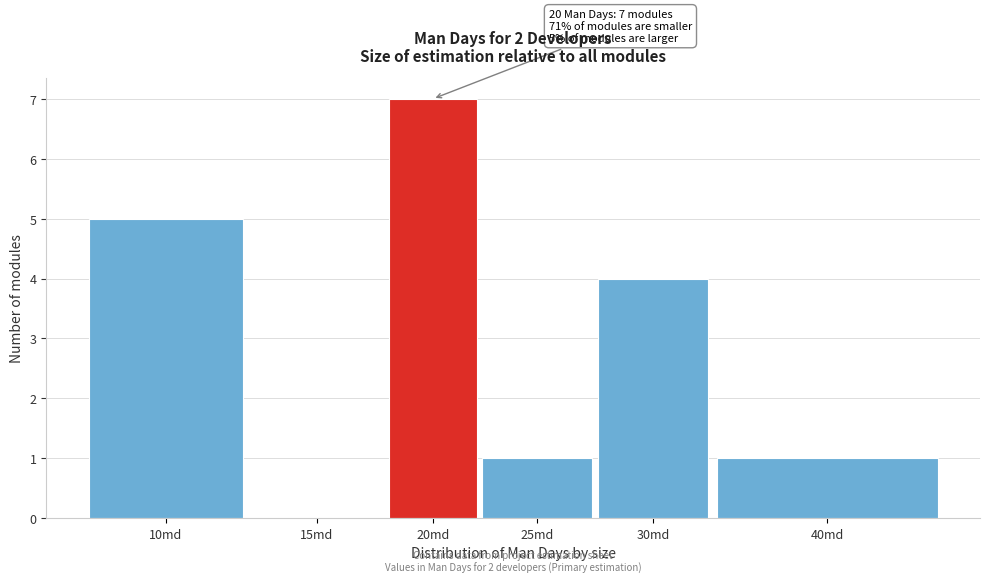

Reading left to right, list all the values displayed in this chart.

10md=5	15md=0	20md=7	25md=1	30md=4	40md=1